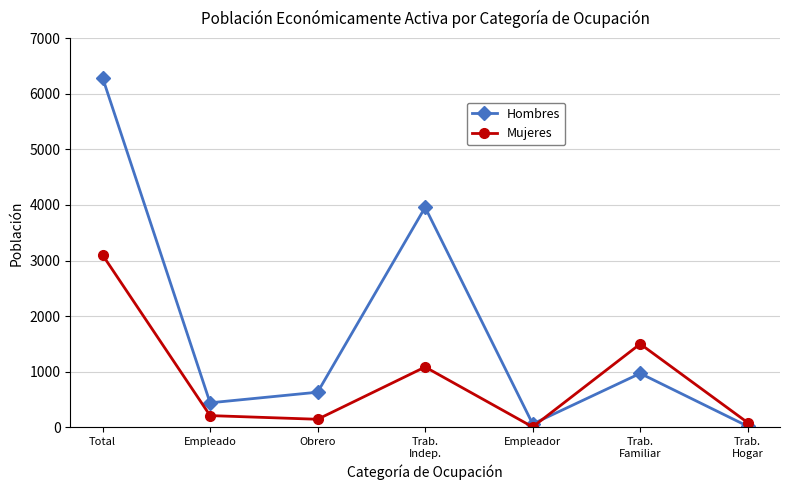

True or false: Hombres has more than 2 points higher than both neighbors.

False